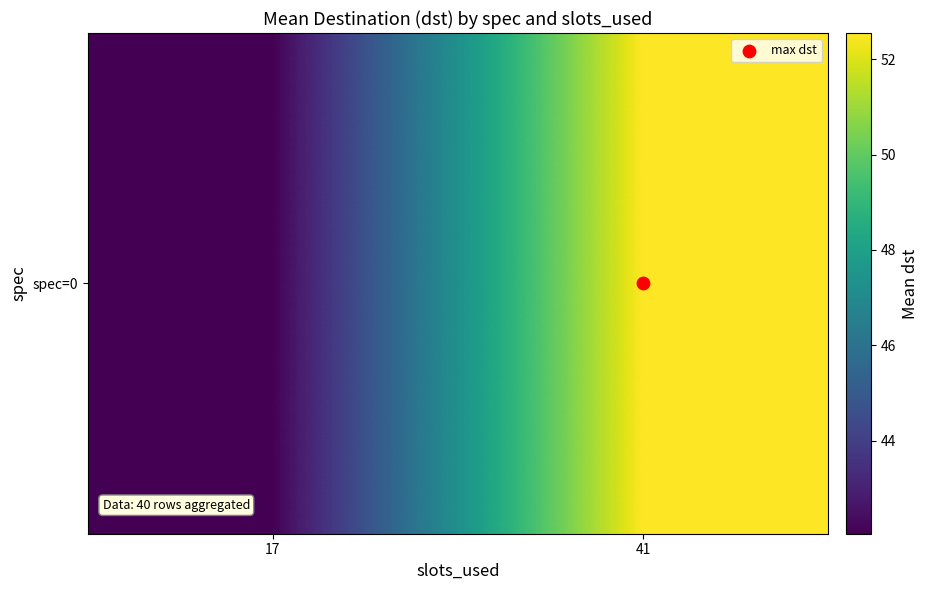

The chart shows a value of 42.1 at 17. True or false?

True